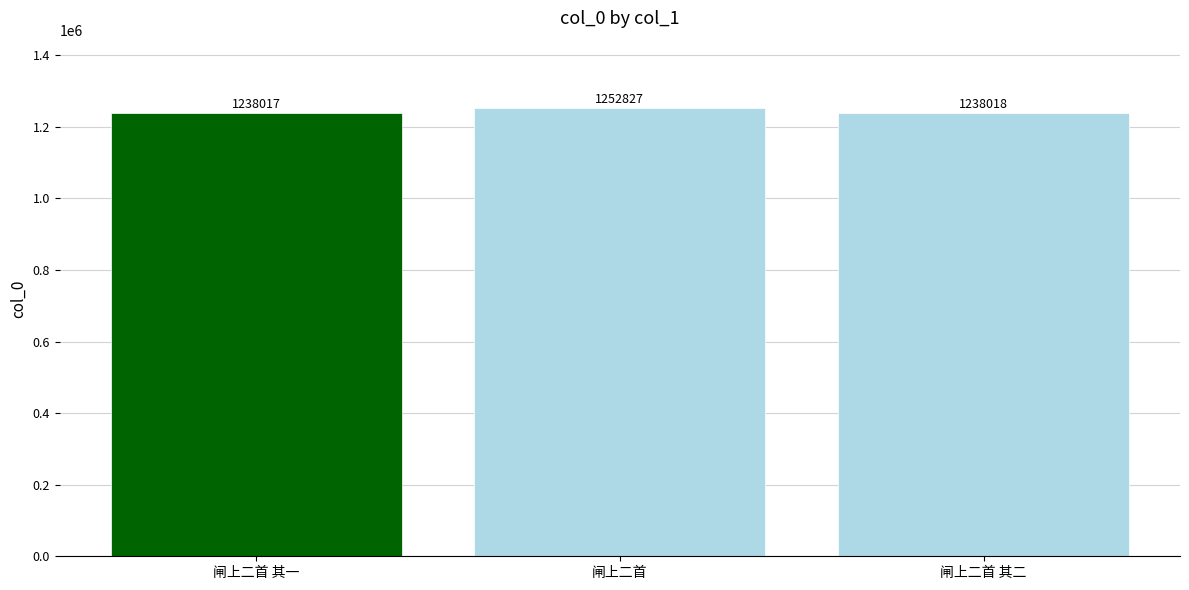

The value at 闸上二首 其一 is 1924020. True or false?

False